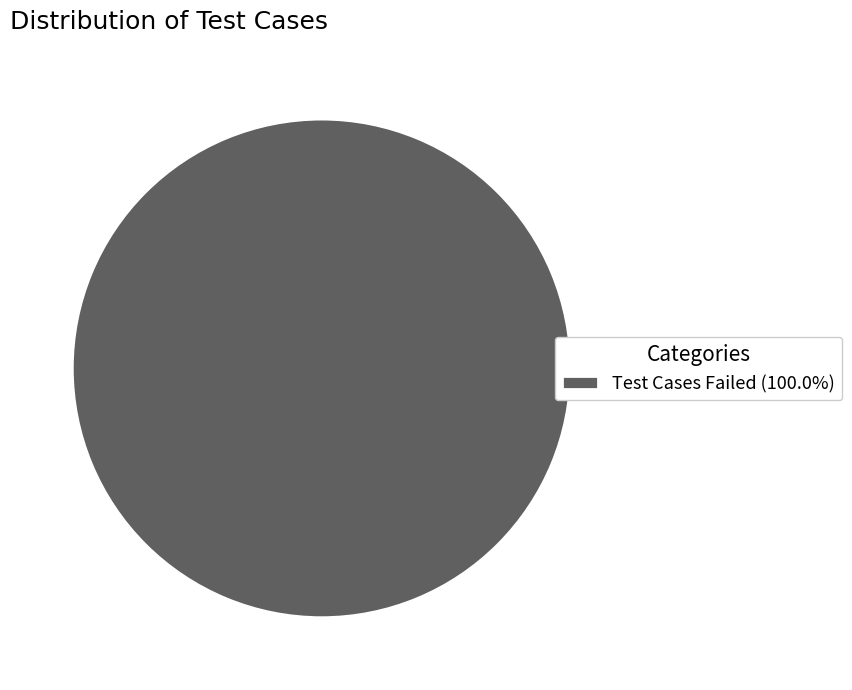

How many segments does this pie chart have?

1